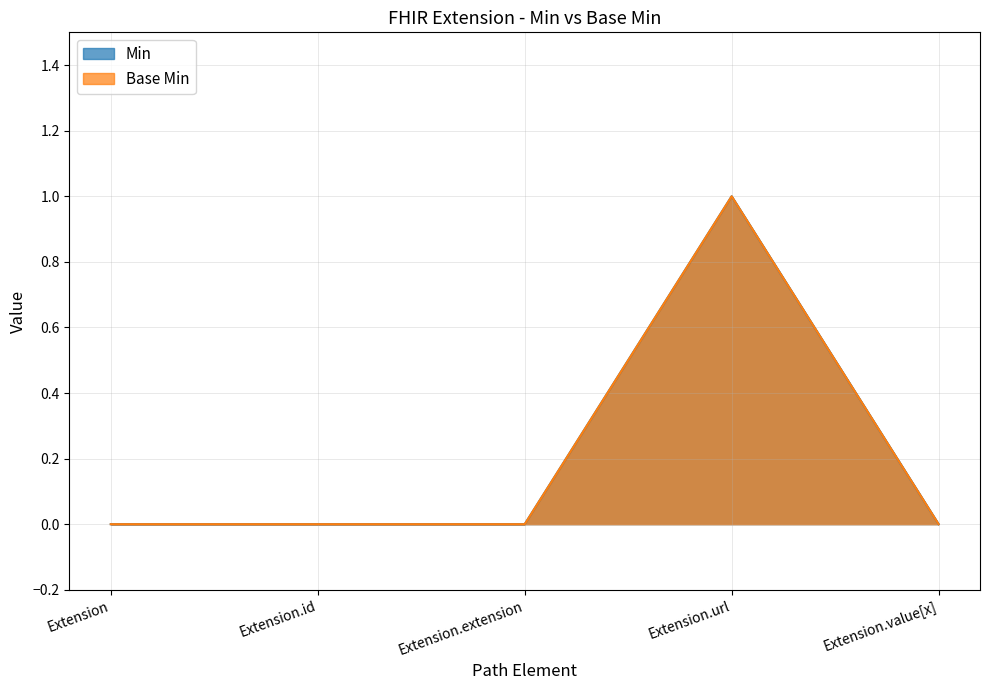

At how many categories does at least one series exceed 0?

1